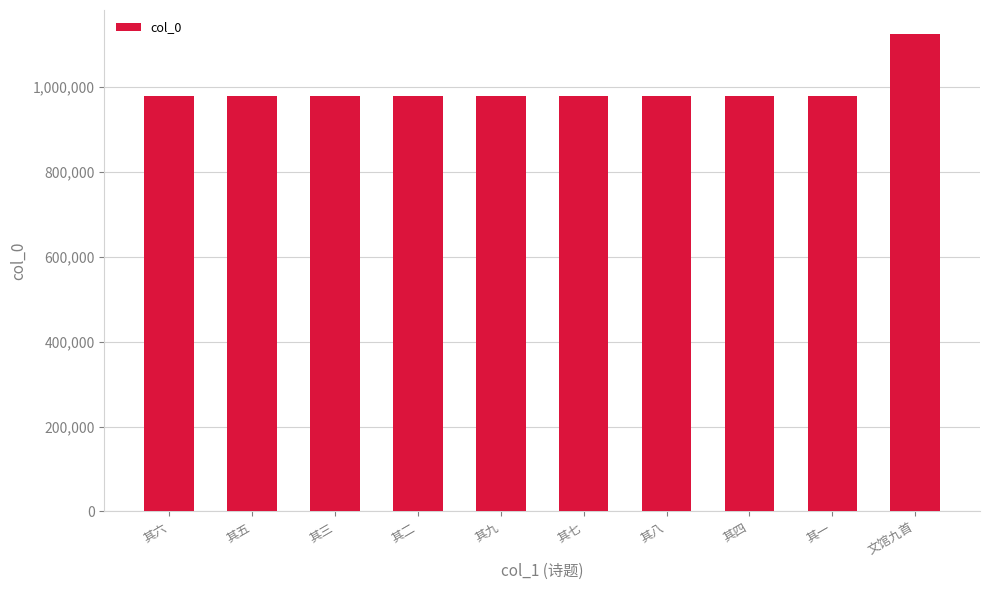

At which label does the data first exceed 979247?

其三